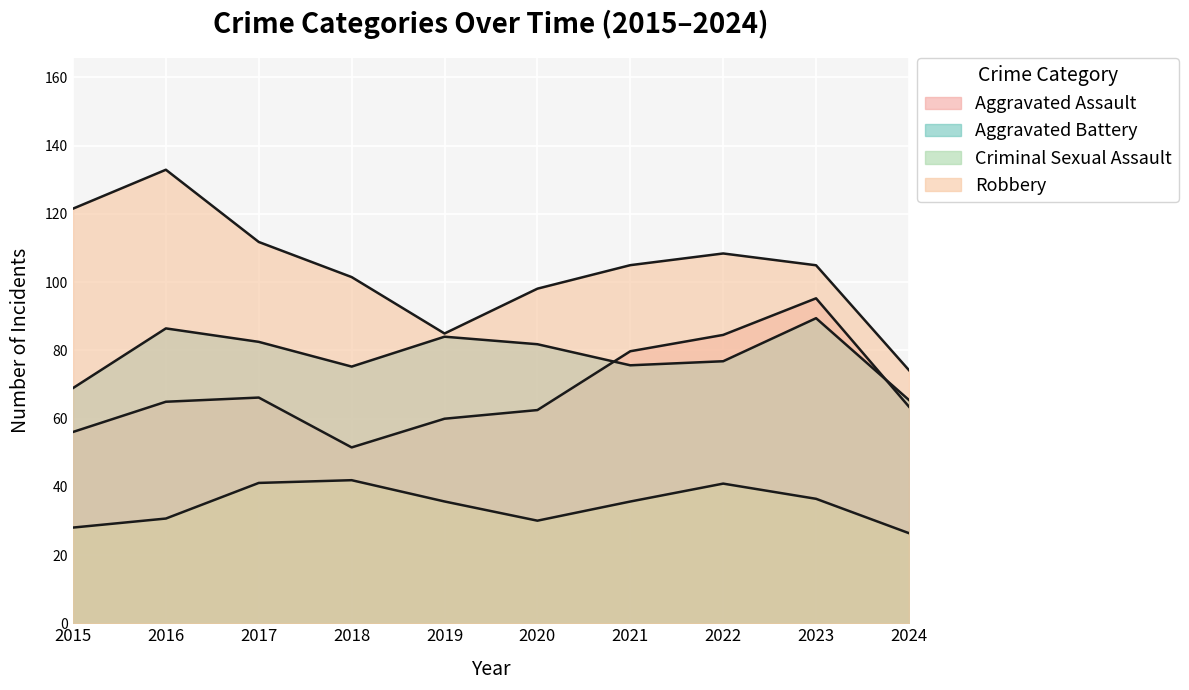

At how many categories does at least one series exceed 124?

1